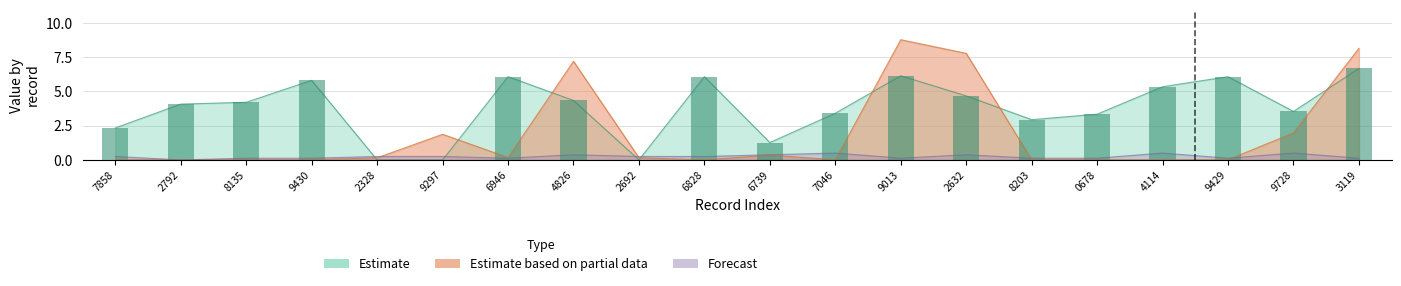

Rank the series by their maximum value, from highest to lowest.

Estimate based on partial data, Estimate, Forecast